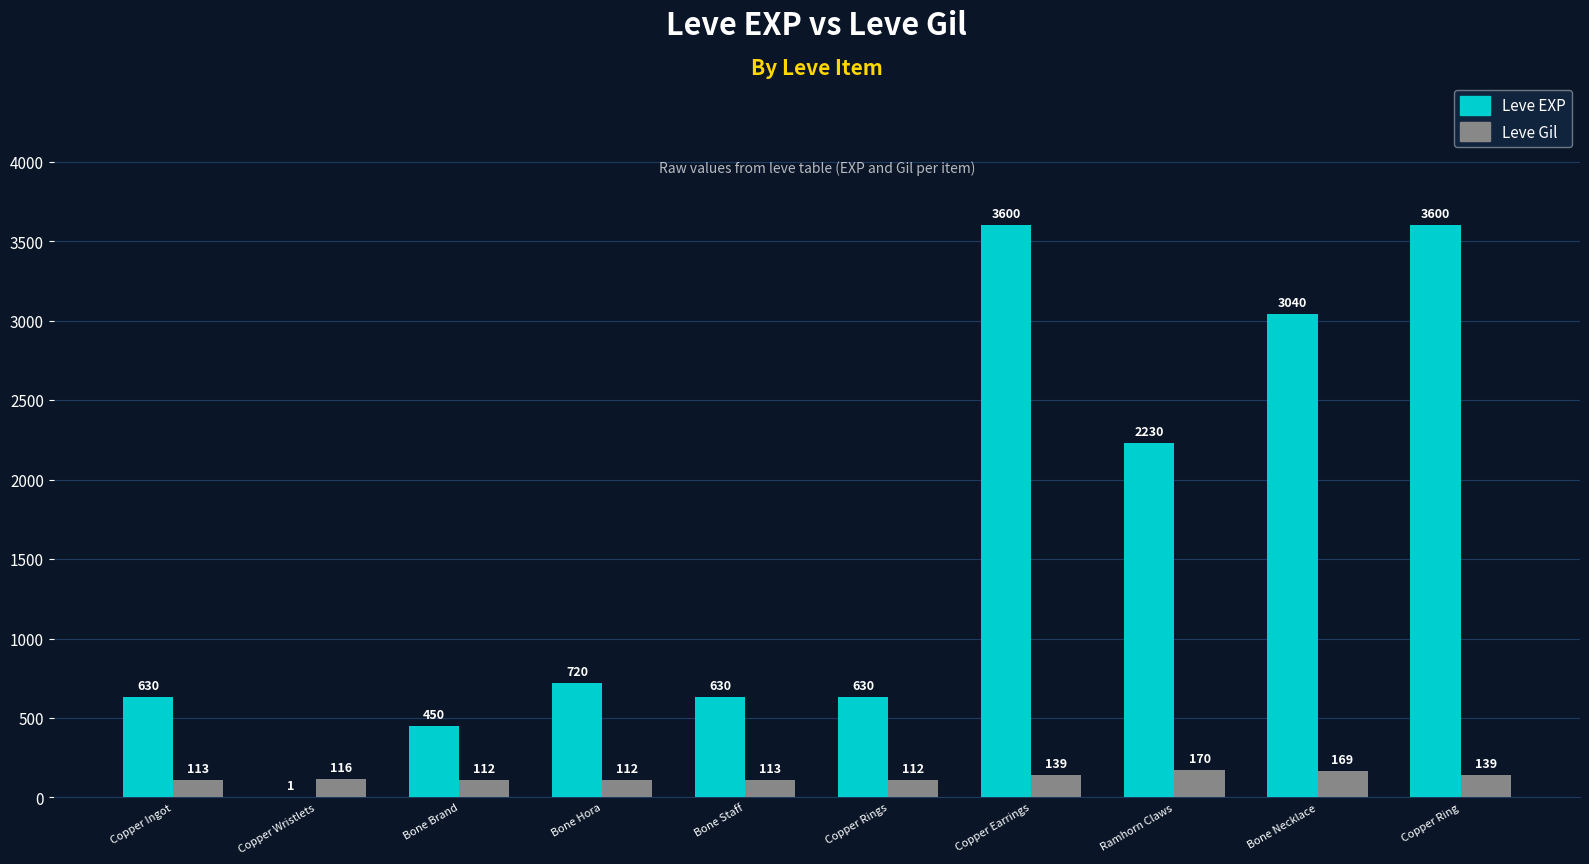

Between Copper Wristlets and Copper Rings, which series saw the biggest shift?

Leve EXP